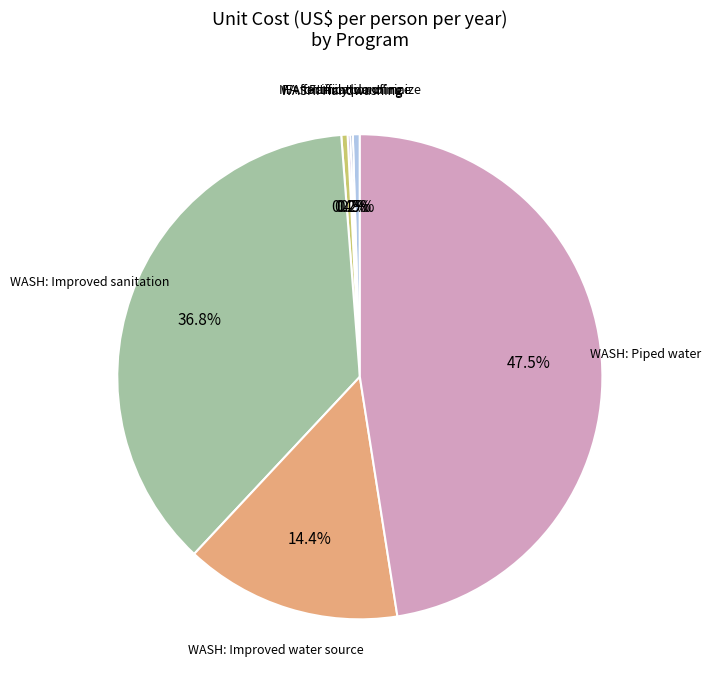

Does any single category account for the majority?

No